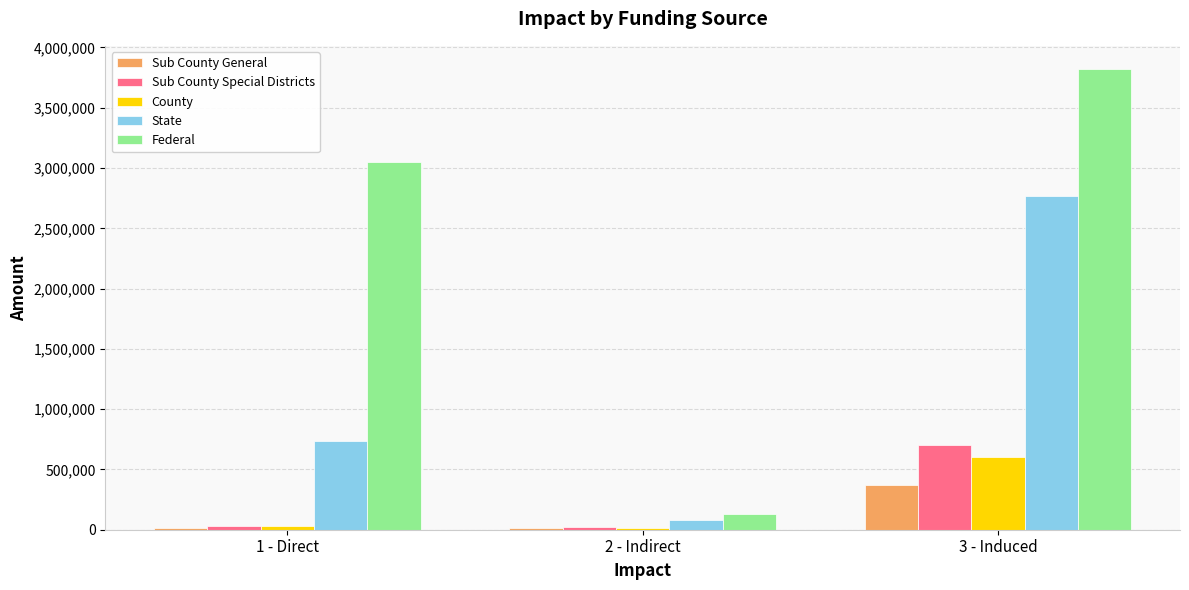

How many series are shown in this chart?

5